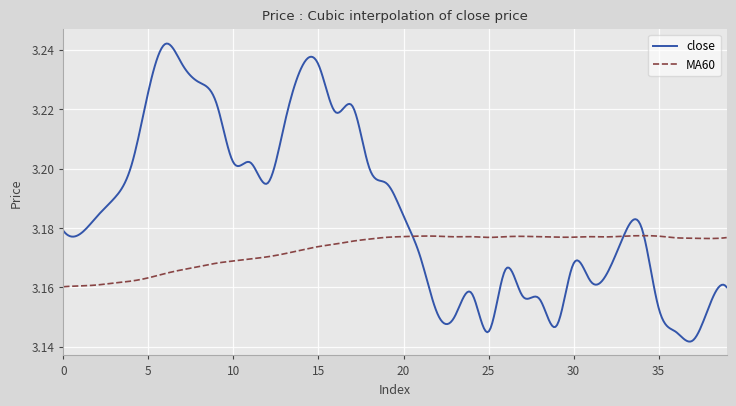

Rank the series by their maximum value, from lowest to highest.

MA60, close